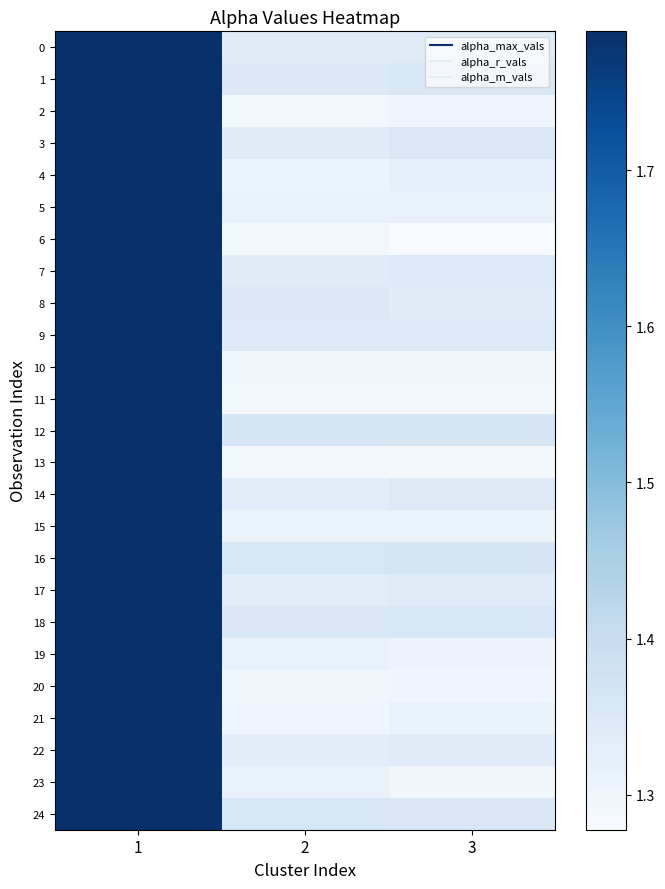

At which category does the chart reach its minimum across all series?

3